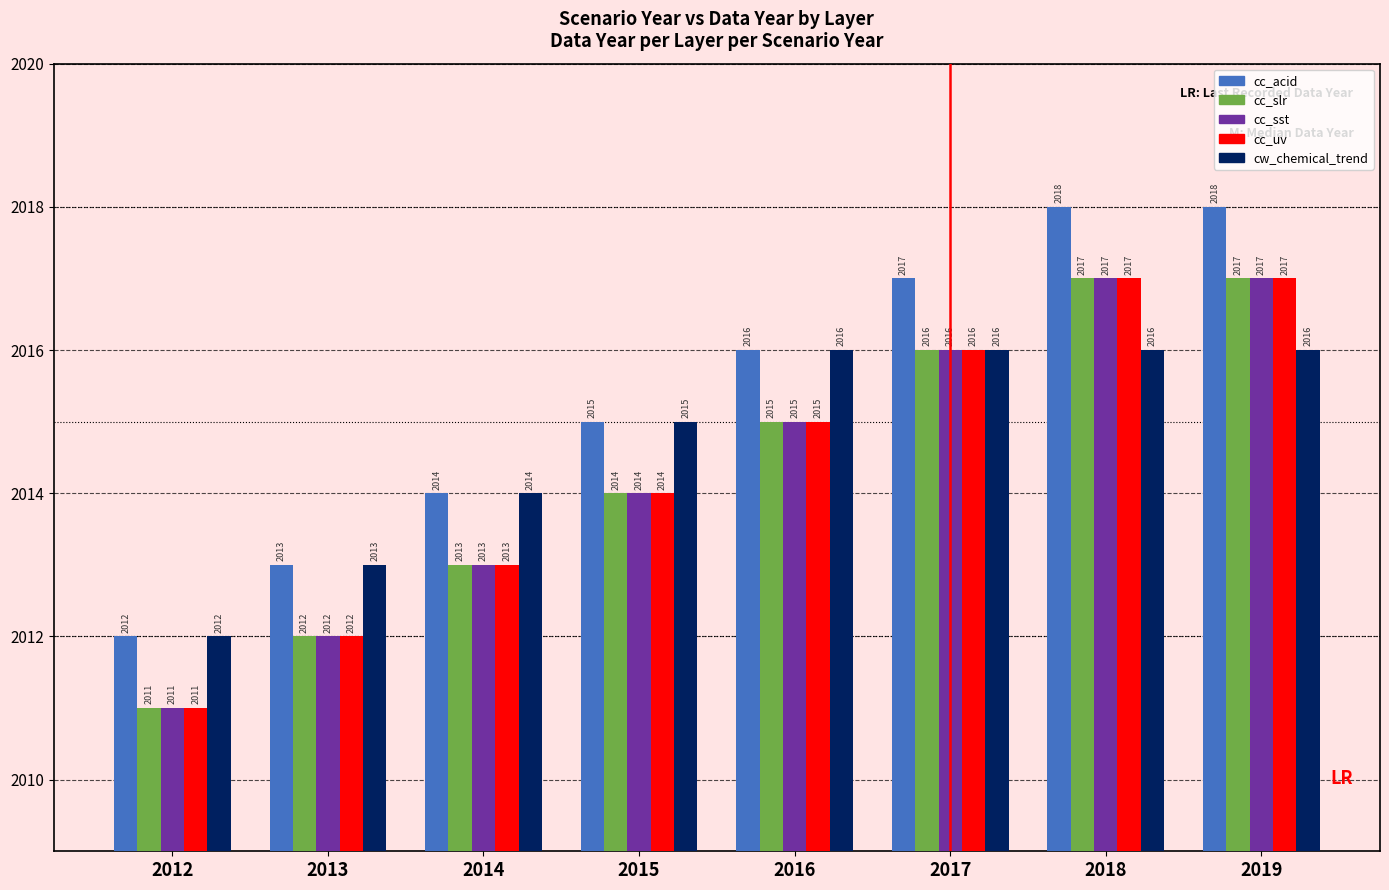

What is the average value of the cc_slr series?

2014